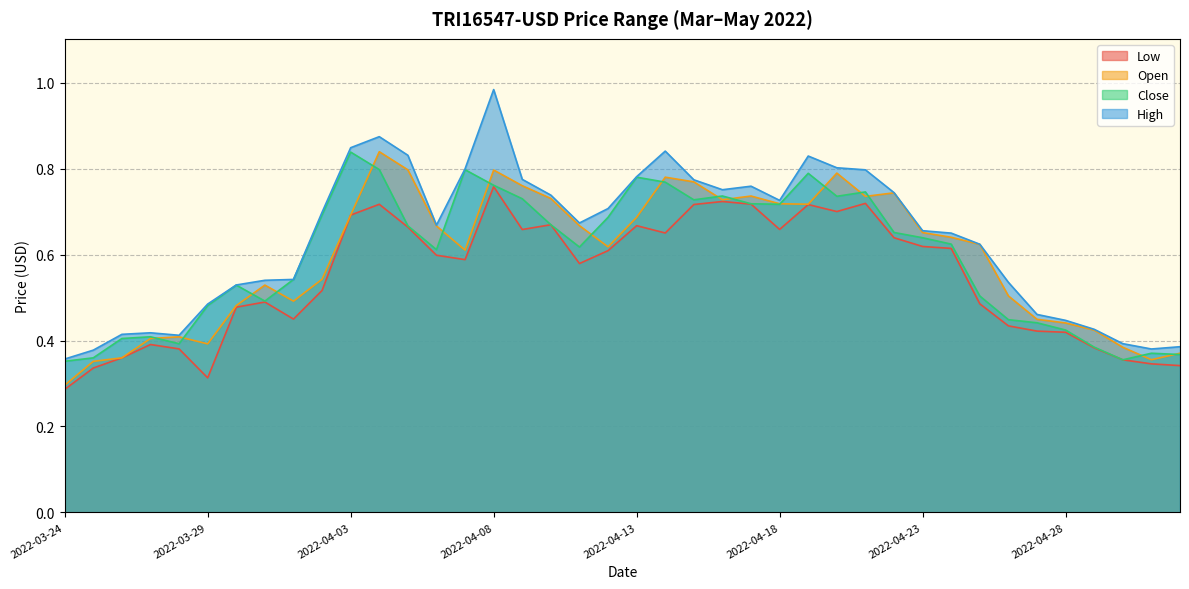

What are all the series names shown in the legend?

Low, Open, Close, High